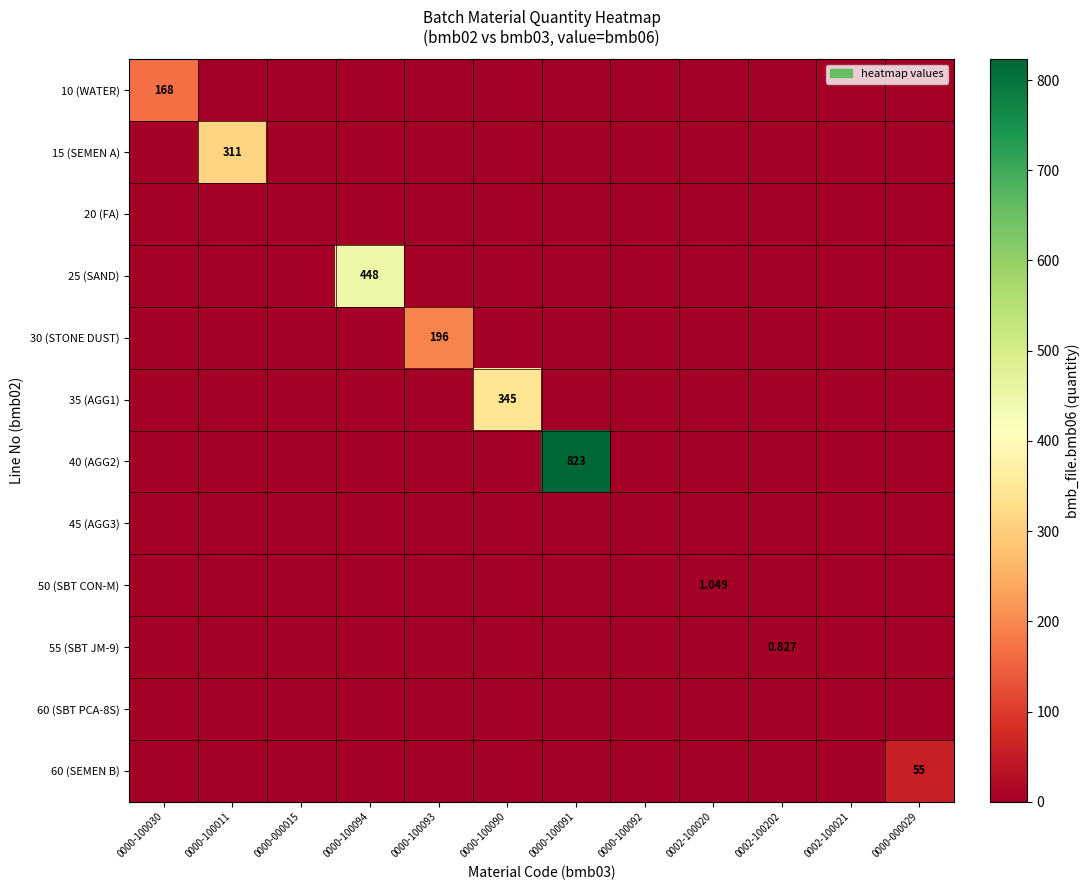

Is the value of 25 (SAND) at 0000-100091 greater than the value of 30 (STONE DUST) at 0000-100093?

No